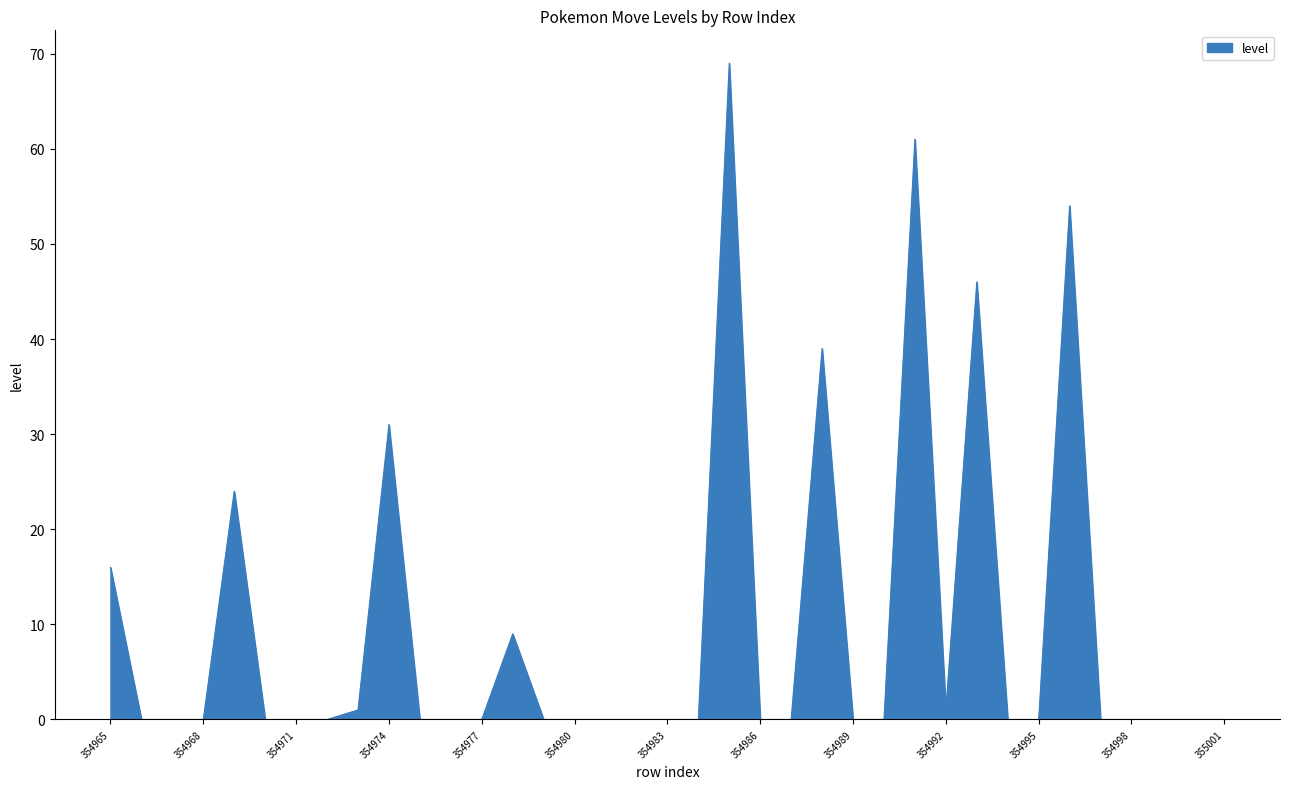

Does the chart have visible grid lines?

No